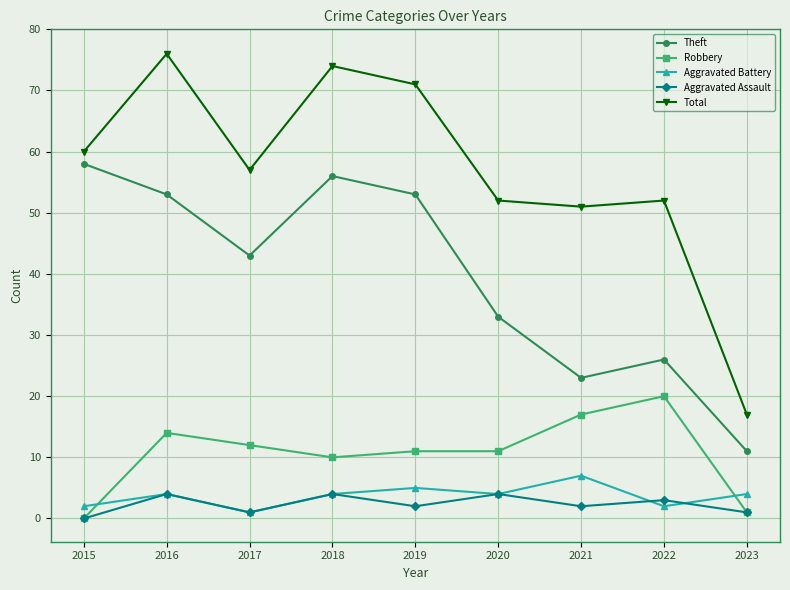

True or false: Theft and Robbery cross at least once.

False